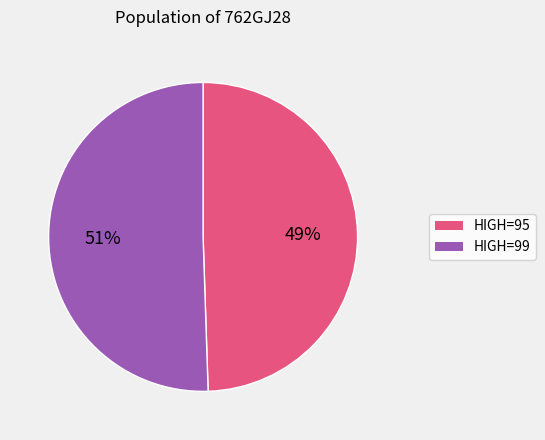

What is the largest slice in the pie chart?

HIGH=99